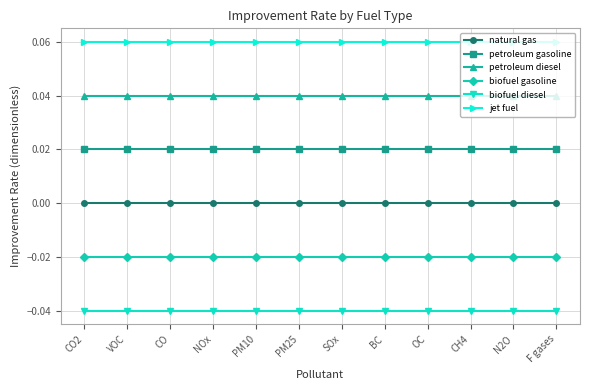

Which series has the largest total across all categories?

jet fuel